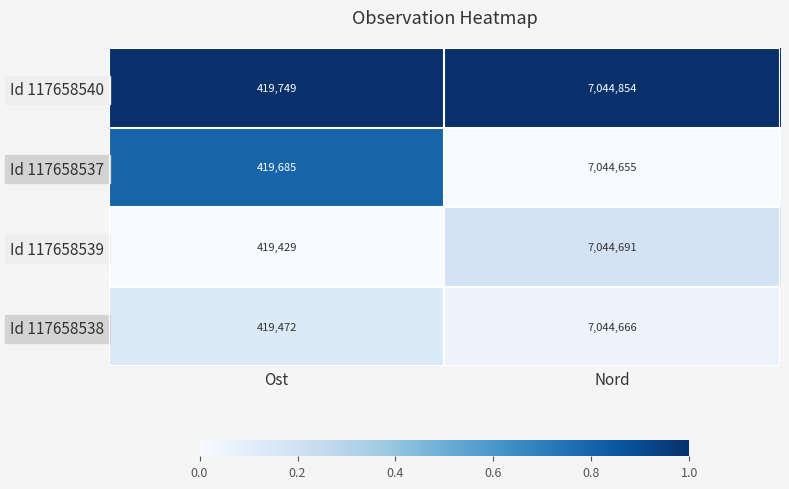

Rank the series by their maximum value, from highest to lowest.

Id 117658540, Id 117658539, Id 117658538, Id 117658537